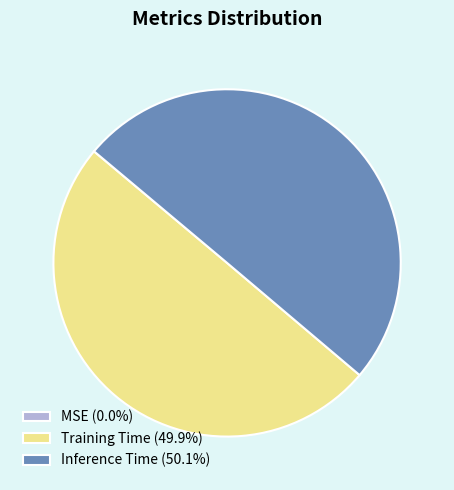

To the nearest percent, what is the combined percentage of Inference Time and MSE?

50%